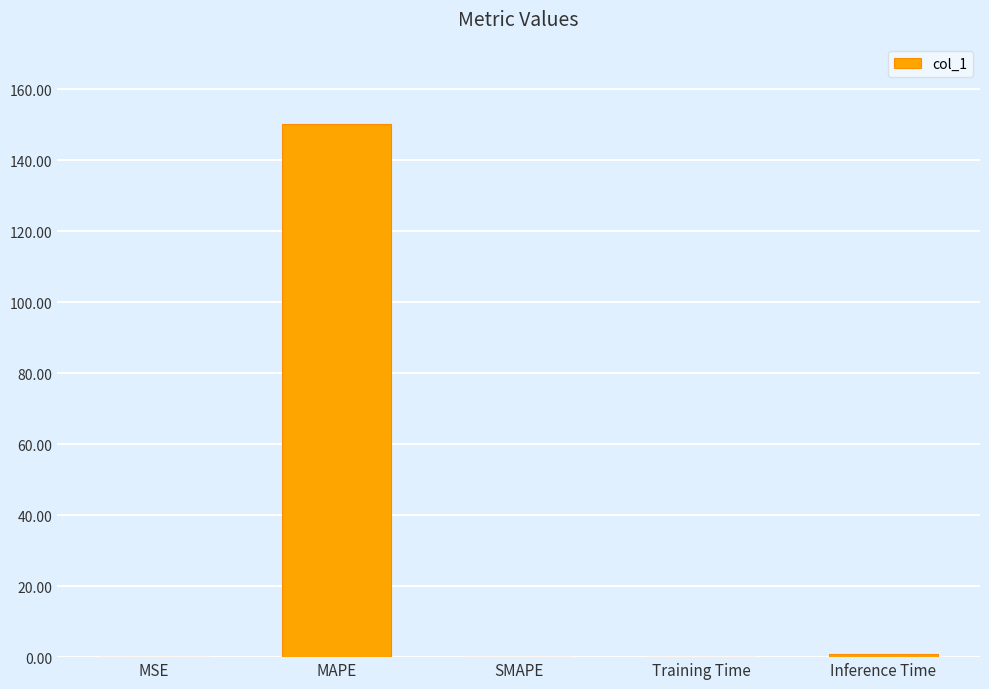

Read the value at Inference Time.

1.0